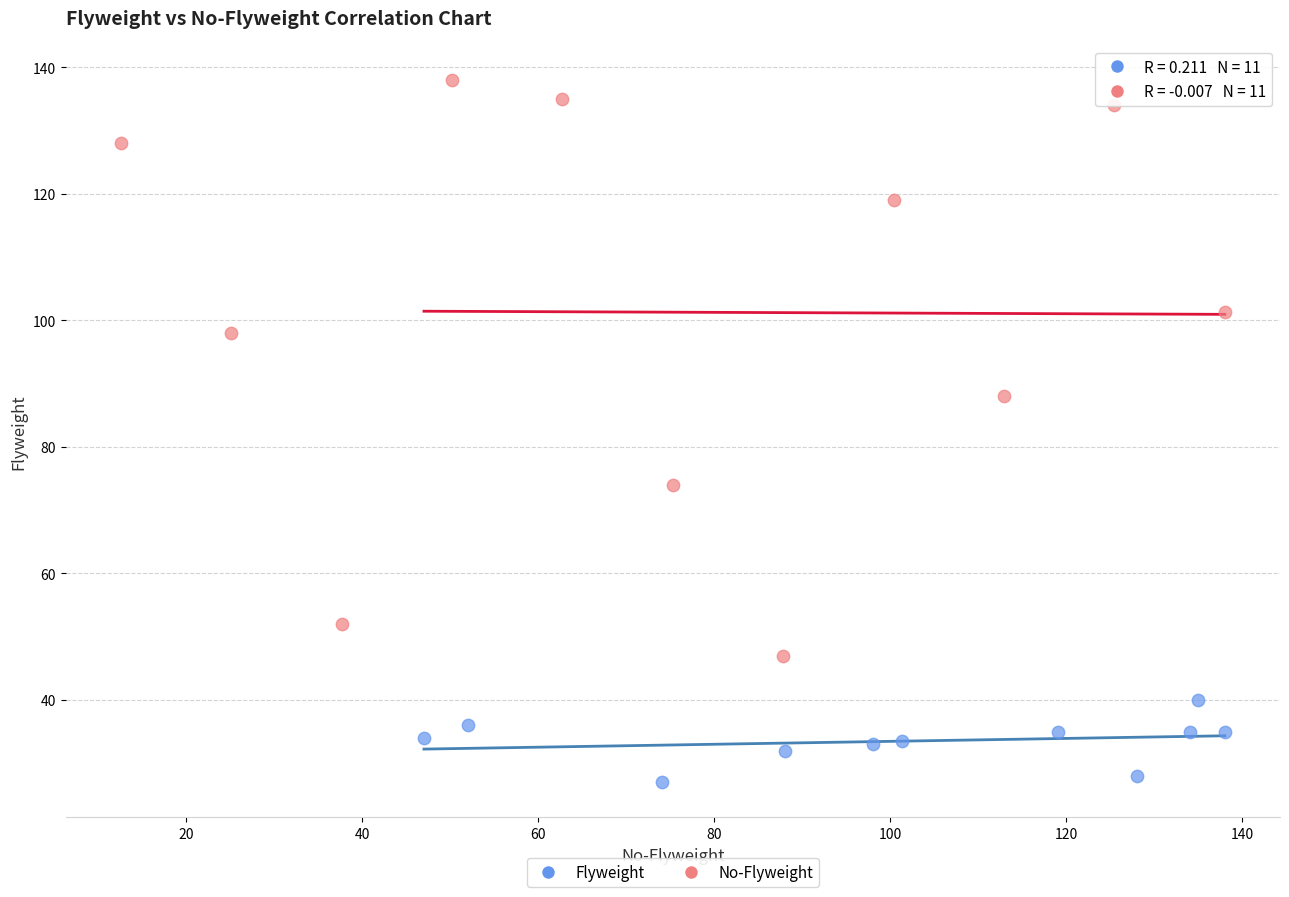

Which series reaches the minimum Y coordinate?

Flyweight